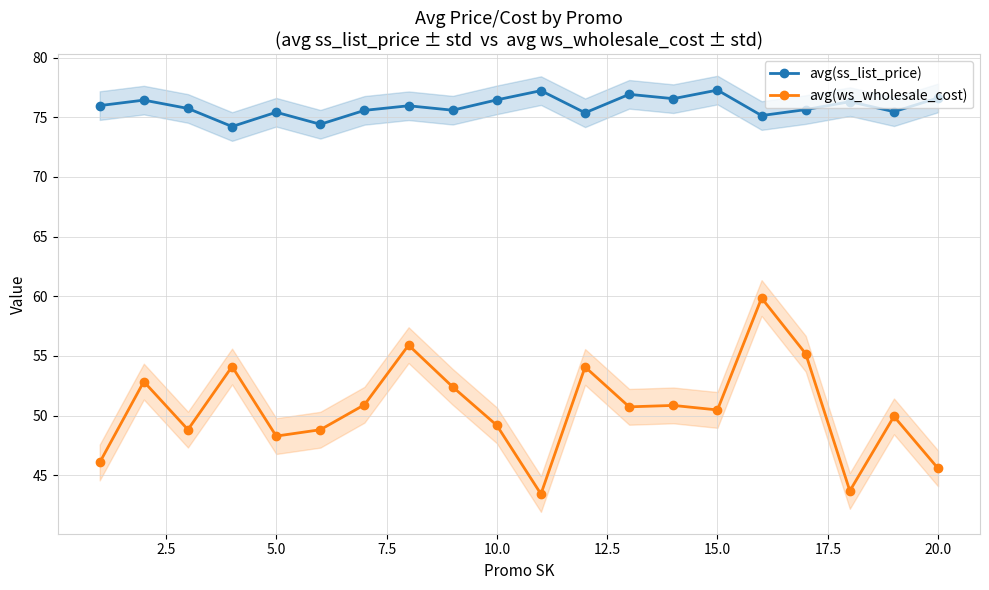

Is it true that avg(ws_wholesale_cost) equals 19.4 at 15.0?

False